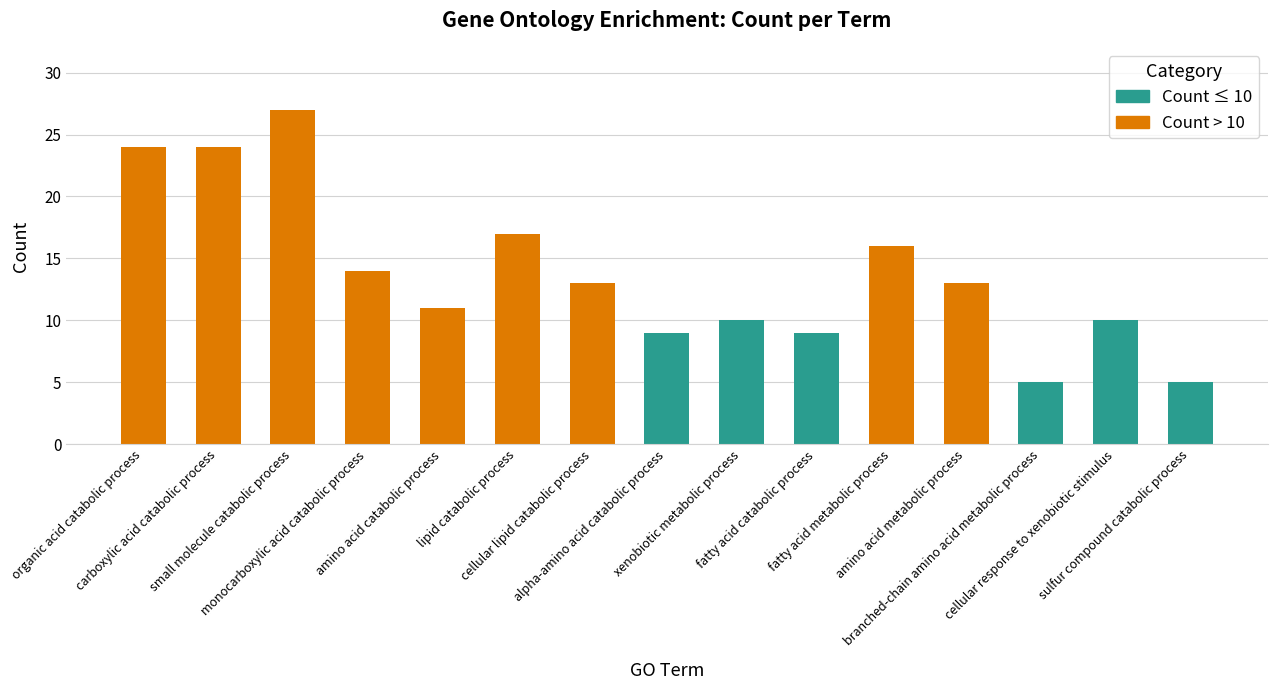

At which label is the value closest to 16?

fatty acid metabolic process